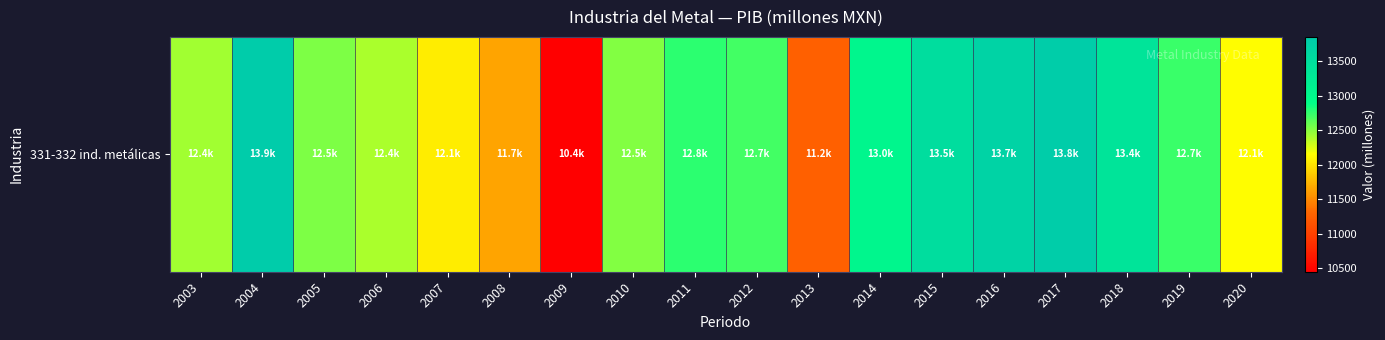

Where is the data nearest to the value 12150?

2020